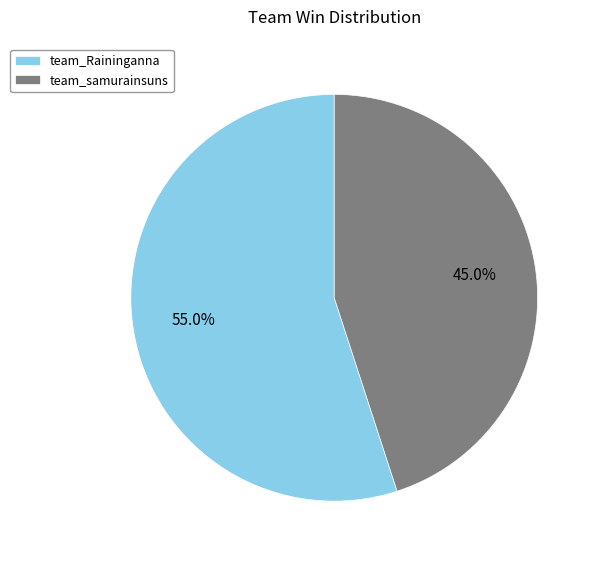

How many segments does this pie chart have?

2